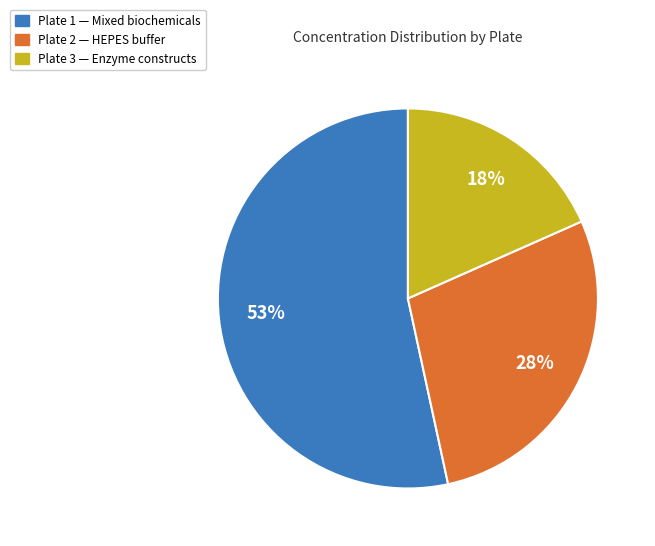

To the nearest percent, what is the difference between the largest and smallest slice percentages?

35%